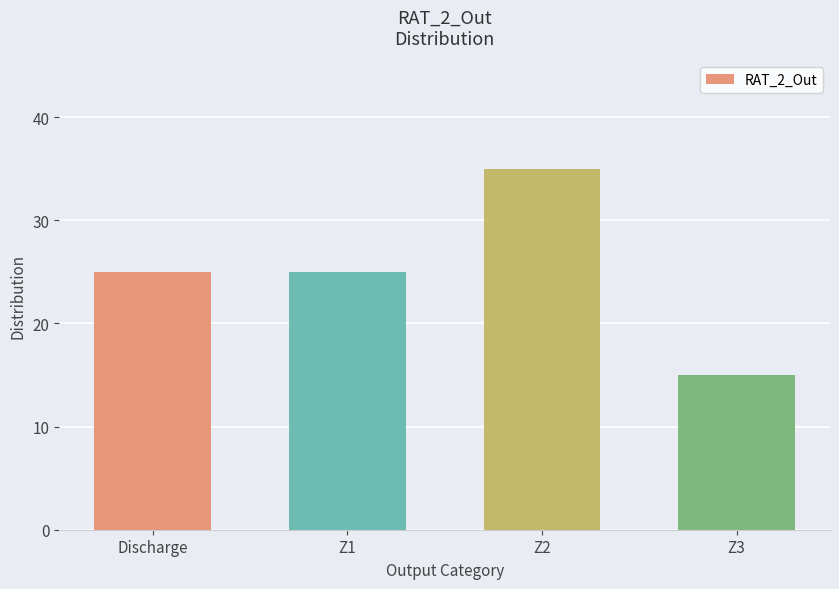

Reading right to left, what are all the values shown in this chart?

Z3=15	Z2=35	Z1=25	Discharge=25